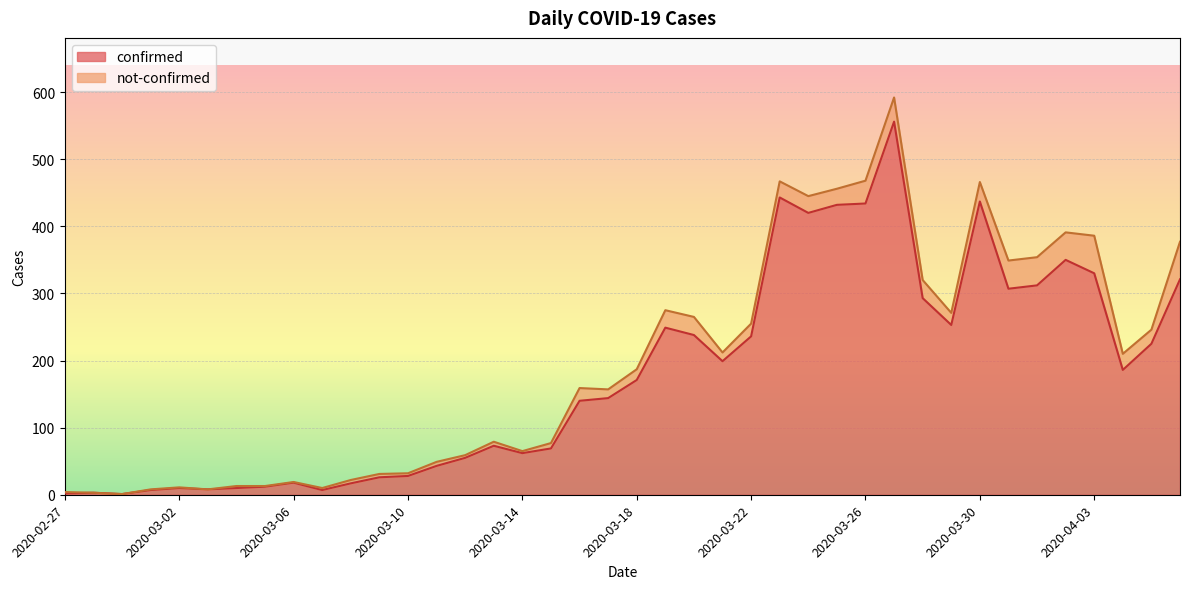

Which has a higher value, 2020-03-16 or 2020-04-06?

2020-04-06